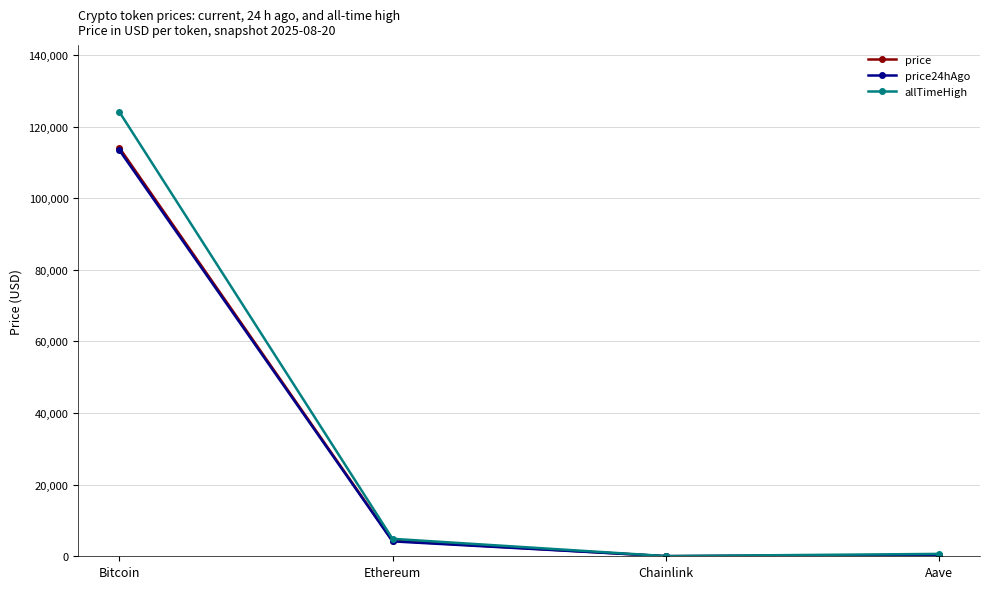

Where is price24hAgo nearest to the value 56727?

Ethereum